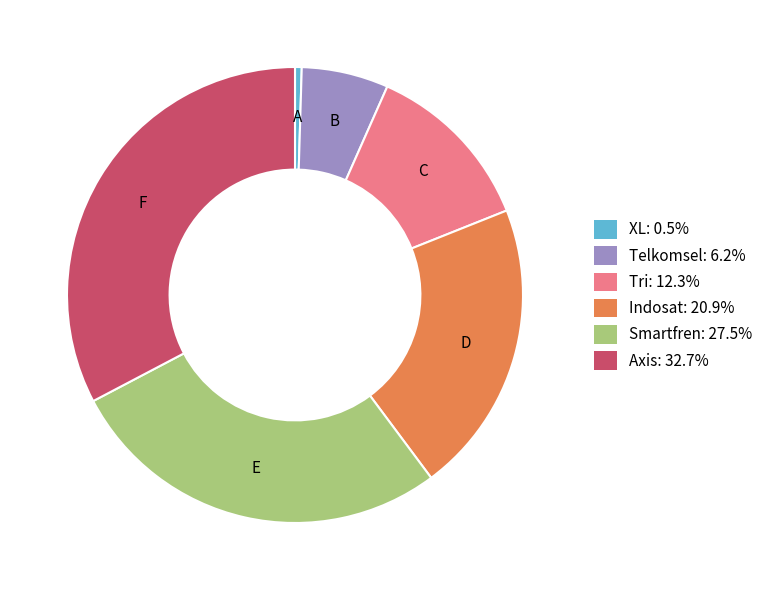

Which has a higher value, Telkomsel or Tri?

Tri